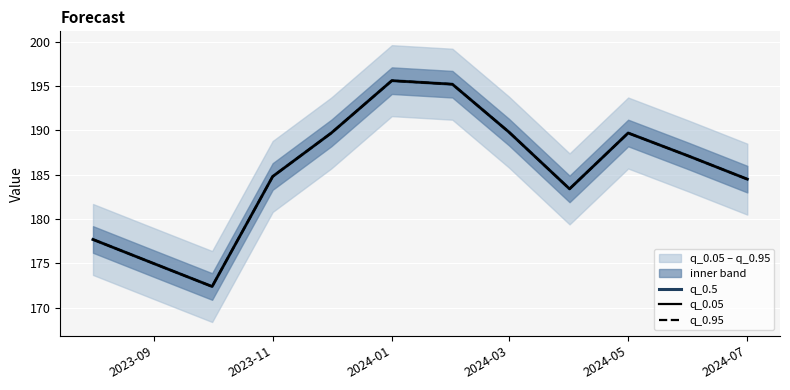

Which series has the widest spread of values?

q_0.5